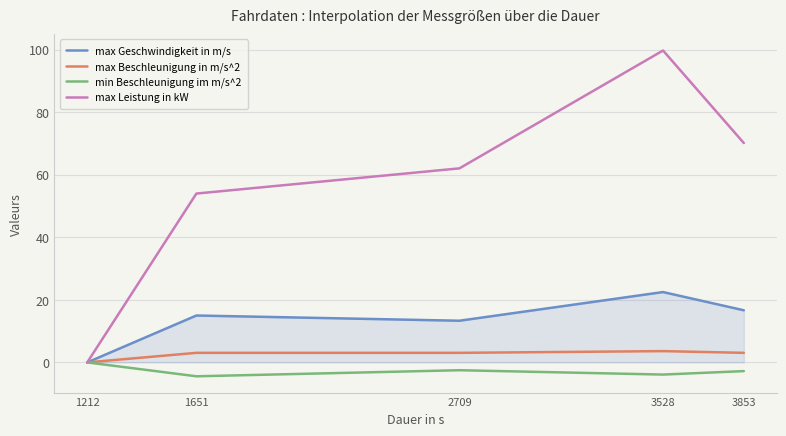

What are all the series names shown in the legend?

max Geschwindigkeit in m/s, max Beschleunigung in m/s^2, min Beschleunigung im m/s^2, max Leistung in kW